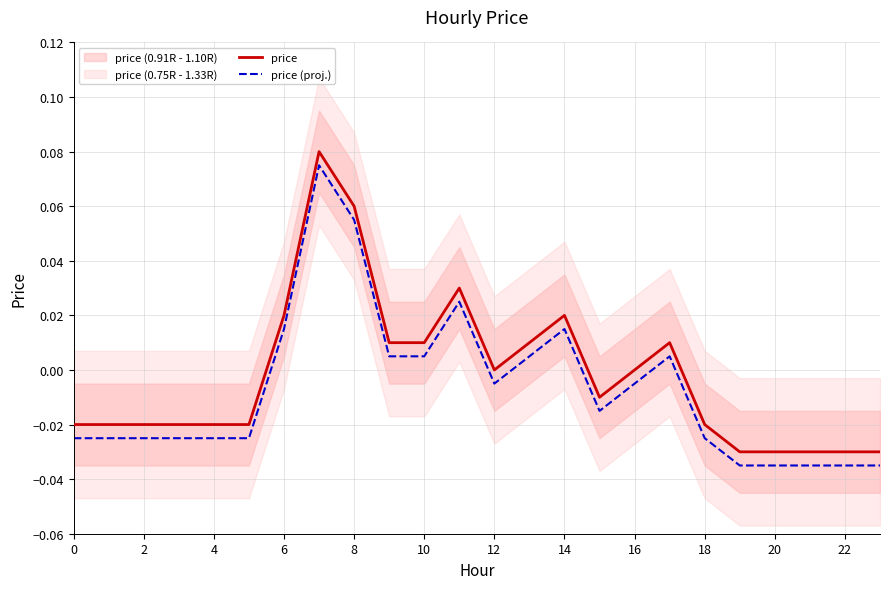

True or false: price (proj.) and price intersect in this chart.

False